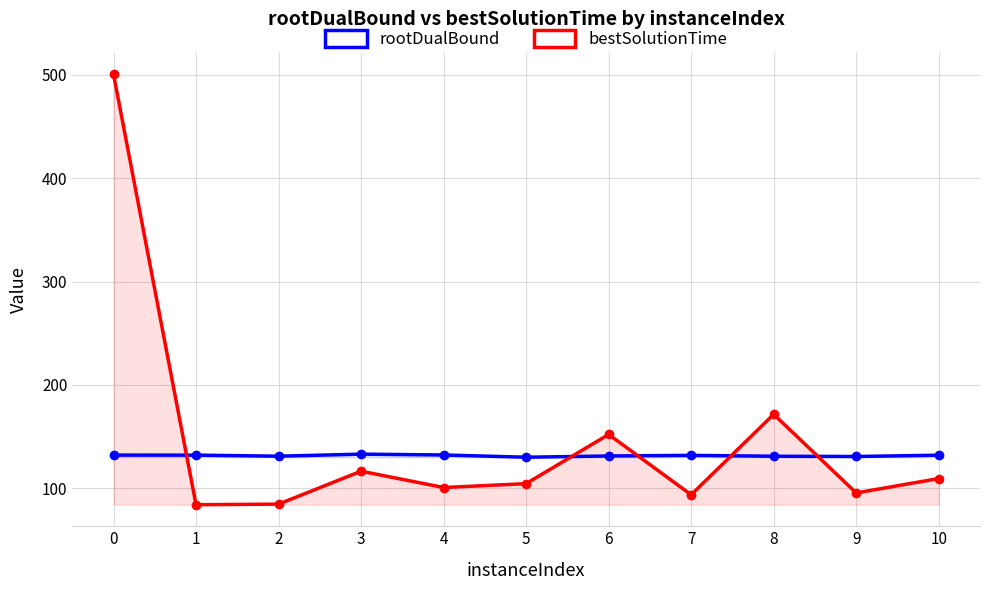

Is the value of rootDualBound at 1 greater than the value of bestSolutionTime at 4?

Yes